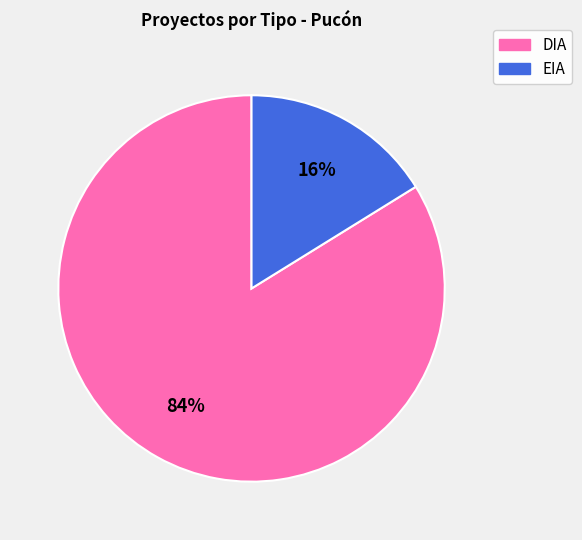

What is the majority slice?

DIA